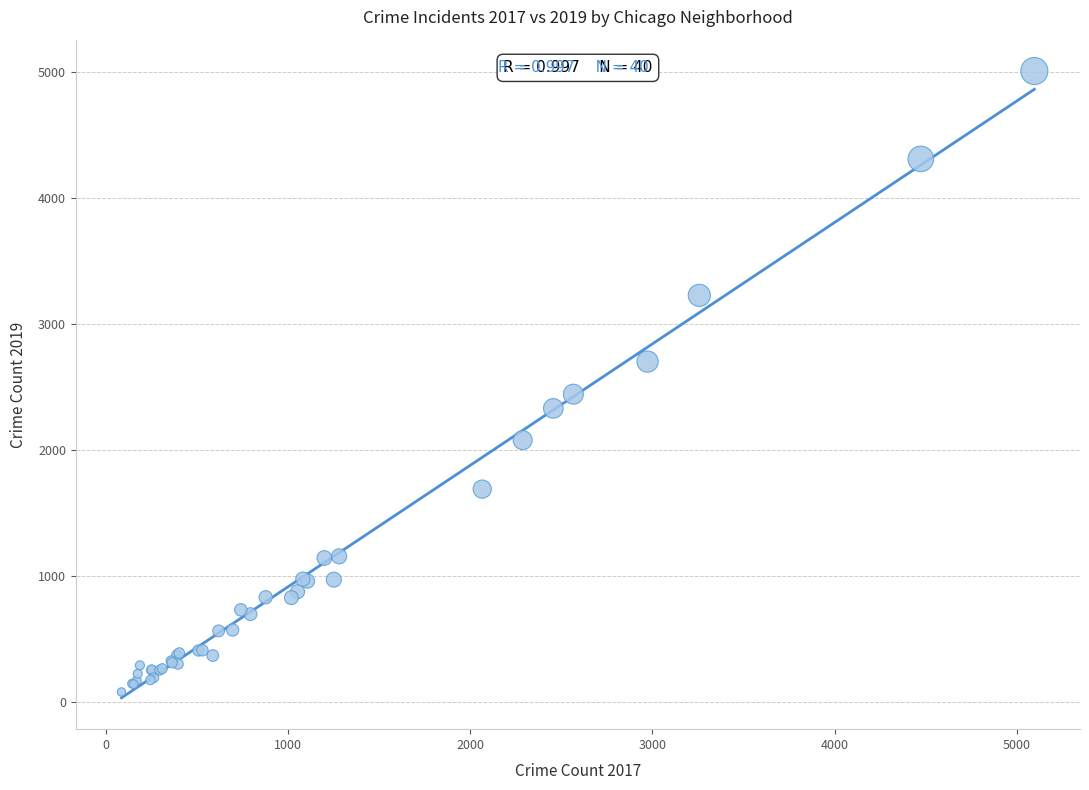

What Y value in the scatter plot is closest to 2542?

2441